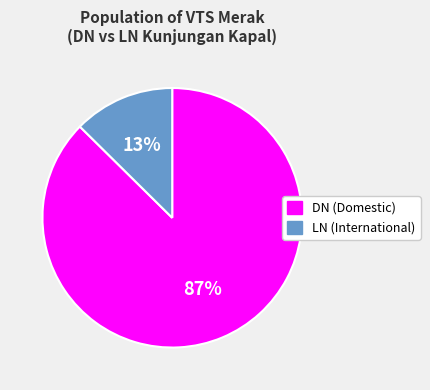

Which slice represents more than half of the pie?

DN